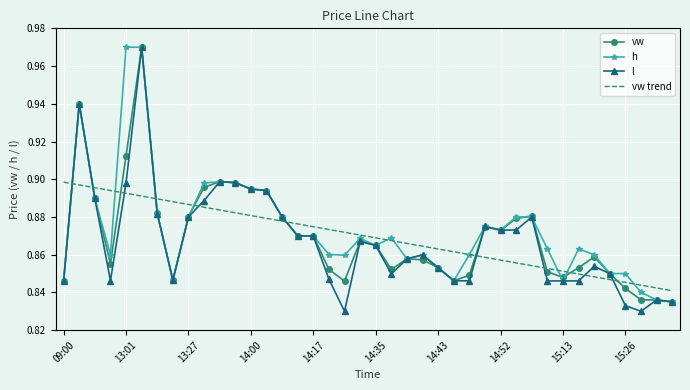

What are all the series names shown in the legend?

vw, h, l, vw trend